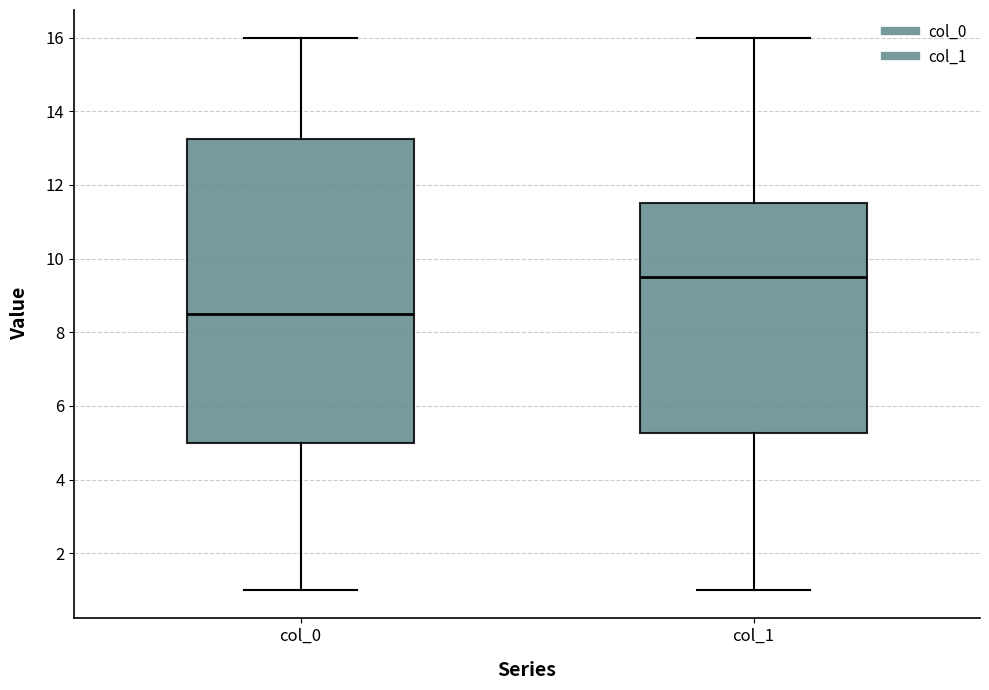

Reading left to right, read every box against the y-axis: the position of its median line, the range the box covers, and the ends of its whiskers. The values are not printed on the chart, so give them approximately, as read against the axis.

col_0: median 8.6, box 5.0 to 13.2, whiskers 1.0 to 16.0
col_1: median 9.6, box 5.2 to 11.6, whiskers 1.0 to 16.0